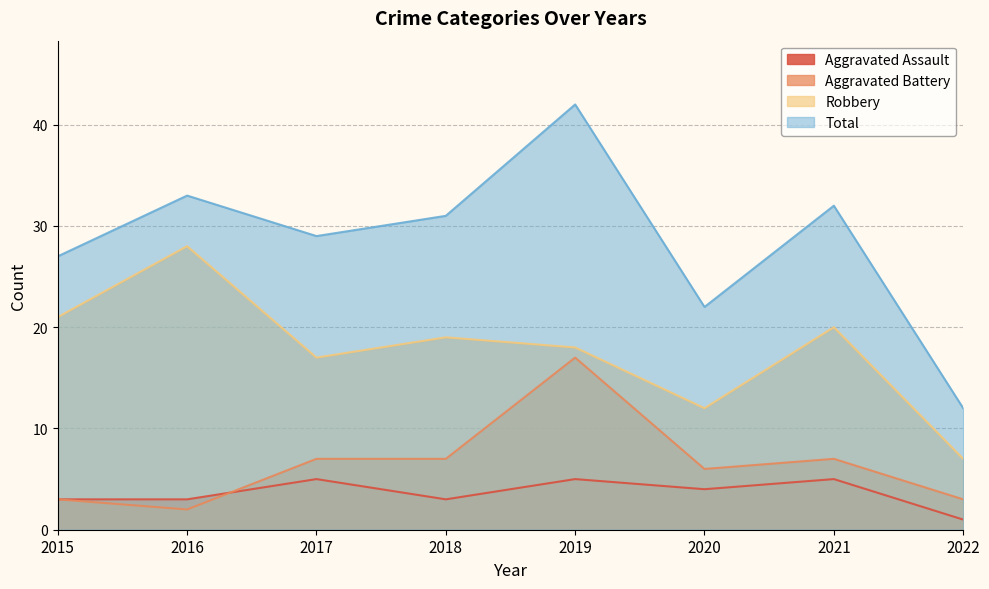

At 2019, list the series in order from largest to smallest.

Total, Robbery, Aggravated Battery, Aggravated Assault